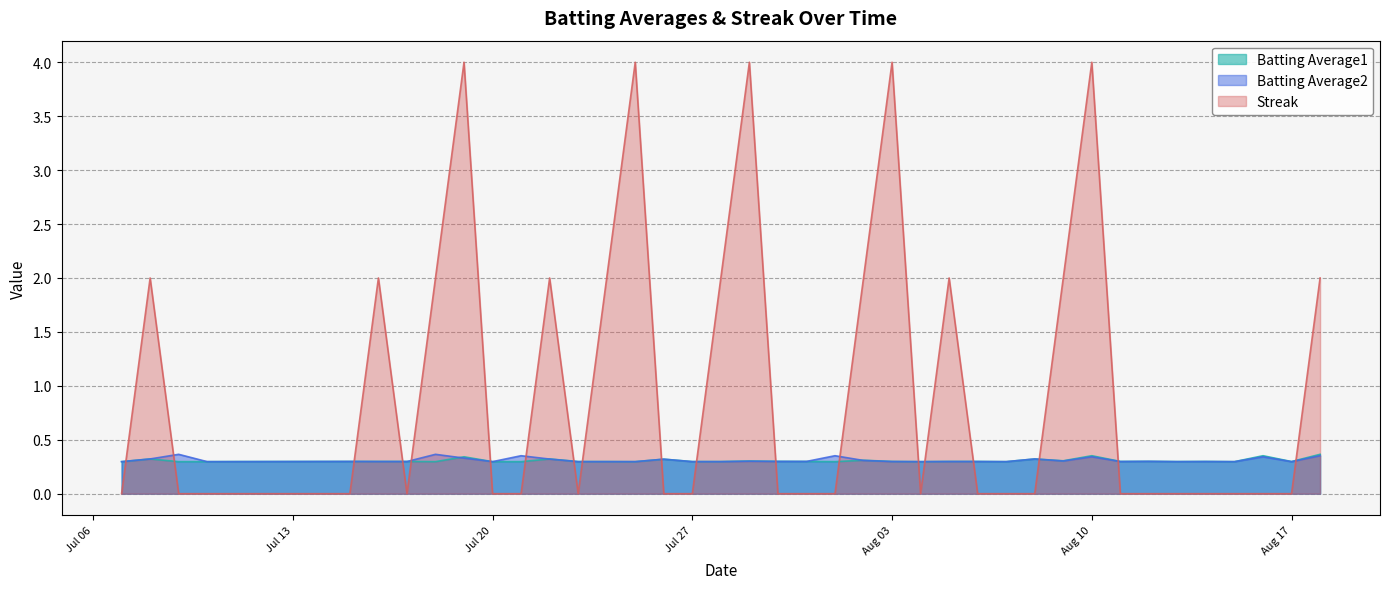

What is the value of the Batting Average2 point at the 33rd from the left?

0.3